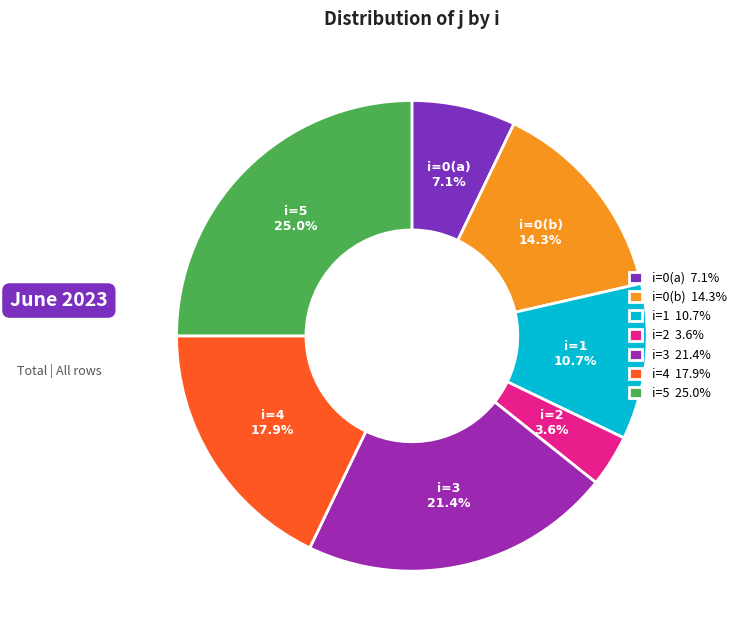

Is the sum of i=1 and i=0(b) greater than half?

No